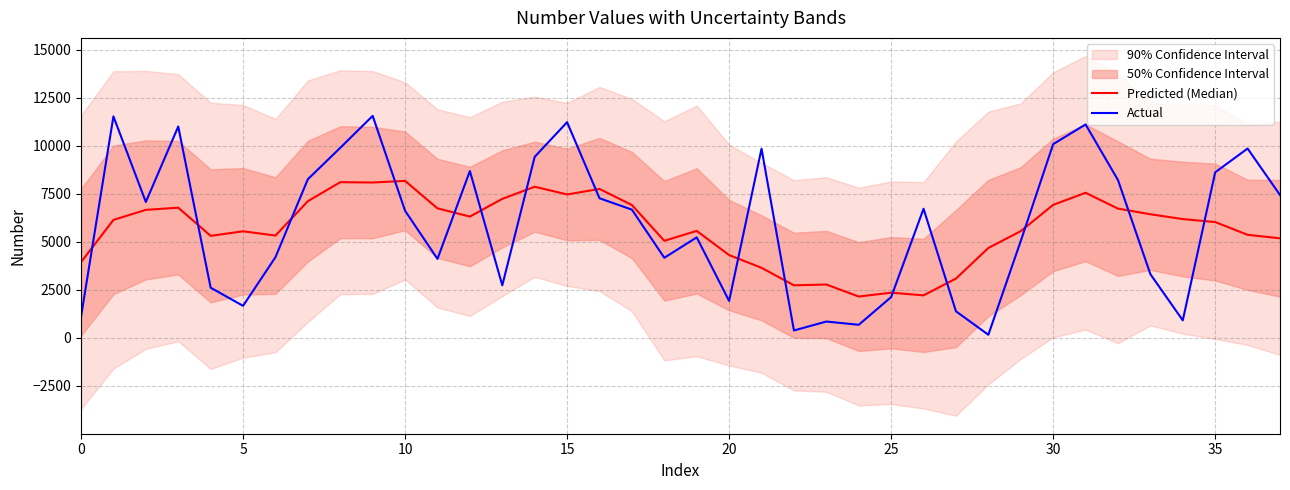

What is the highest value of the Actual series?

11550.0